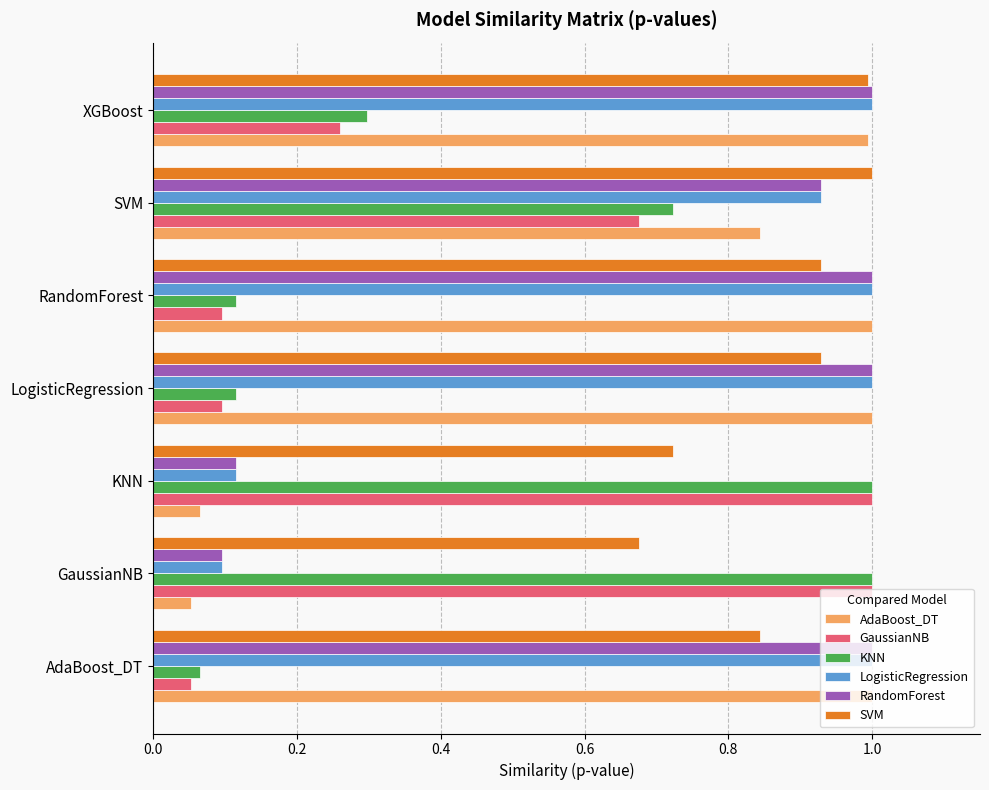

What is the sum of the AdaBoost_DT values at XGBoost and RandomForest?

2.0